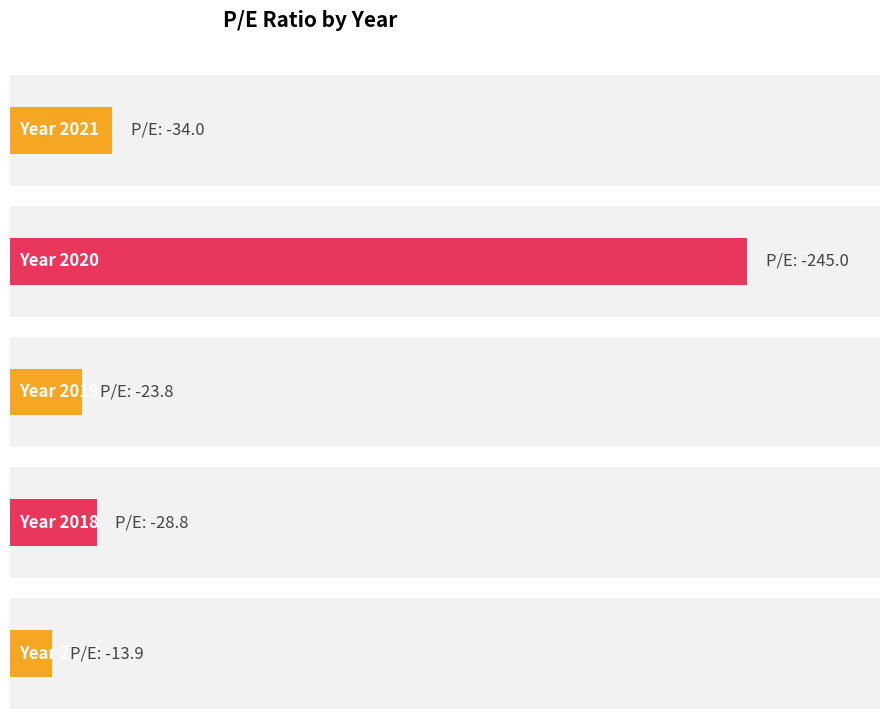

What is the difference between the maximum and minimum values?

231.1